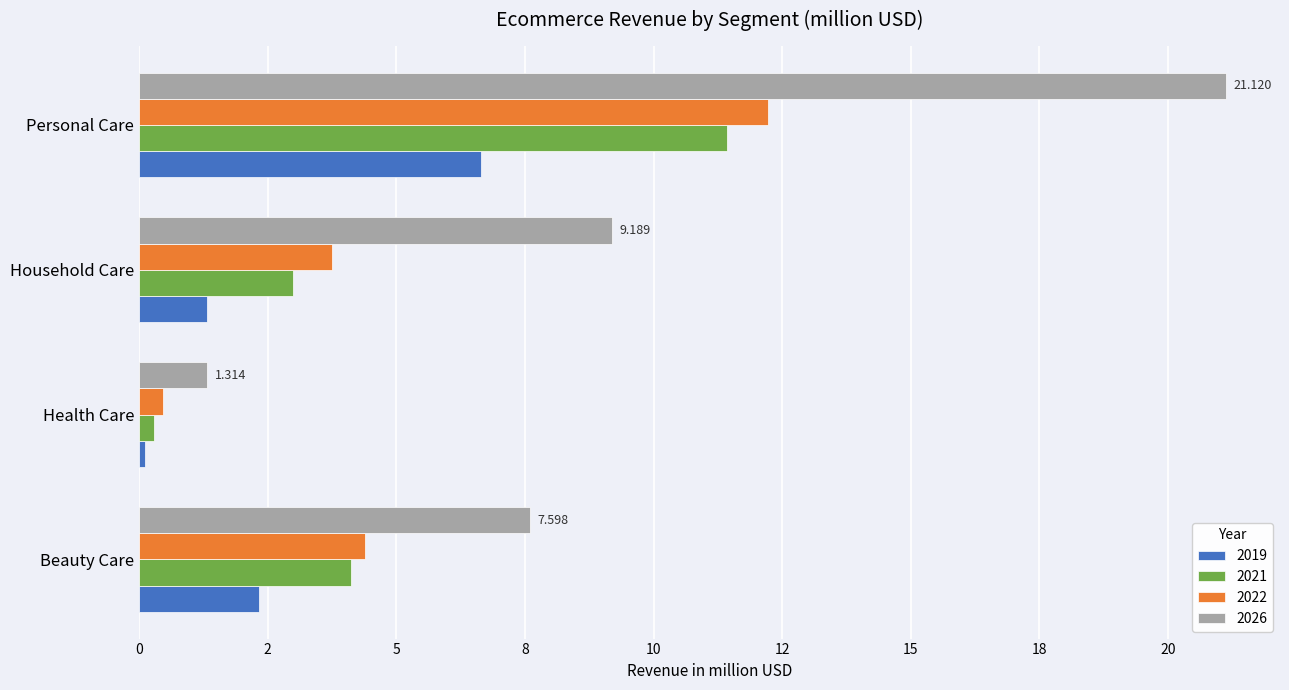

At which label is 2026 closest to 11?

Household Care